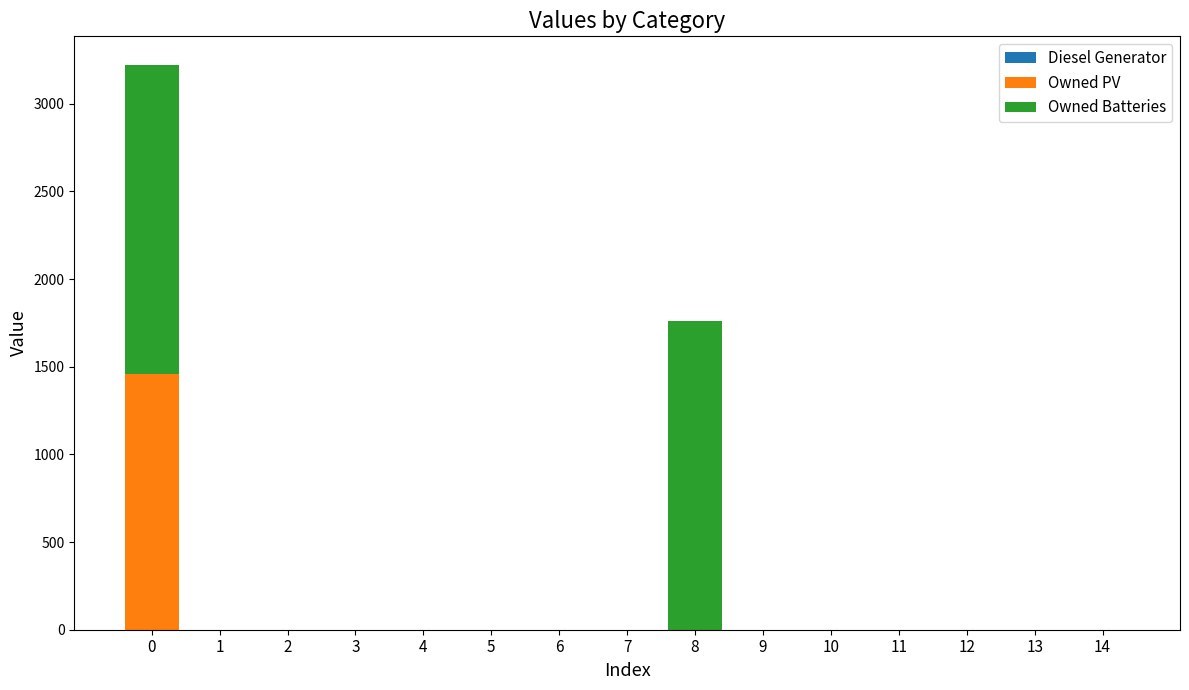

Are the bars horizontal?

No